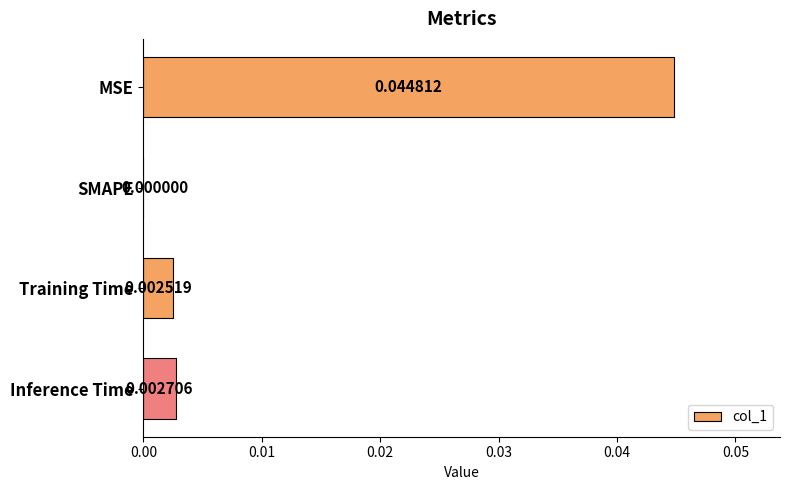

Which has a higher value, Training Time or MSE?

MSE